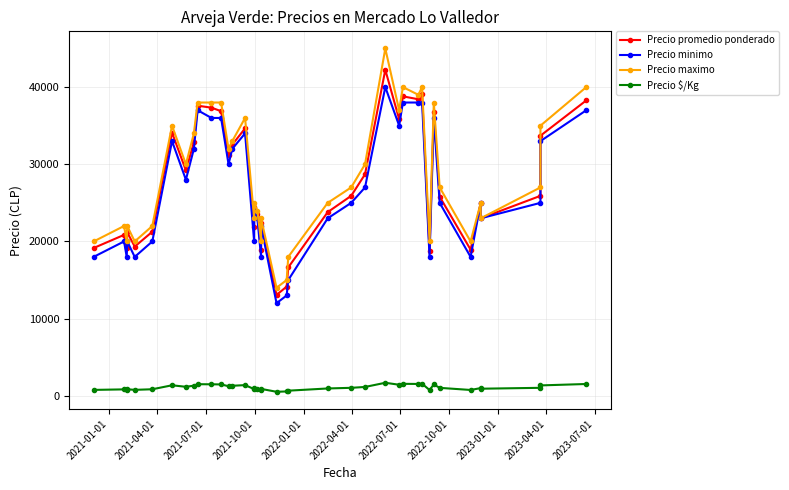

True or false: Precio minimo has more than 0 points higher than both neighbors.

True